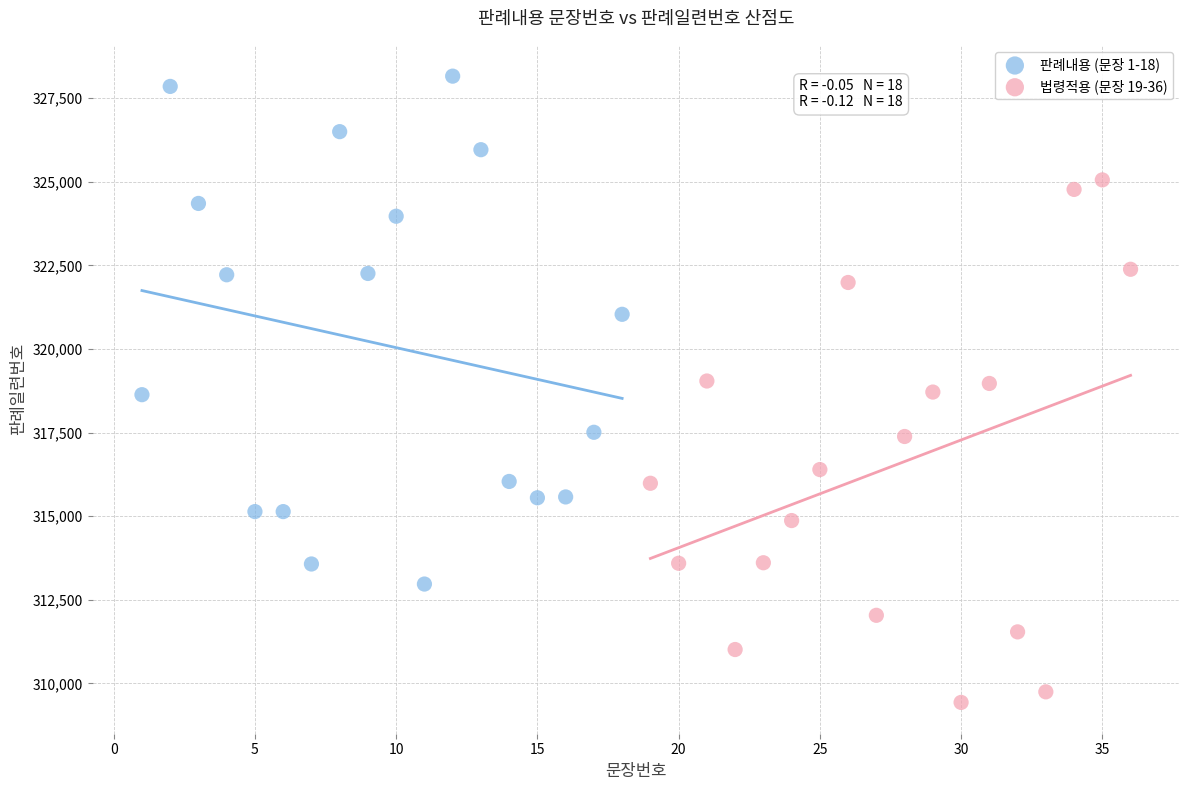

Which series reaches the maximum Y coordinate?

판례내용 (문장 1-18)